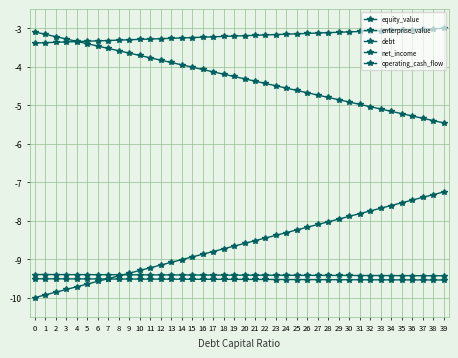

Reading left to right, extract all data points from this chart.

equity_value: -3.1	-3.2	-3.2	-3.3	-3.3	-3.4	-3.5	-3.5	-3.6	-3.6	-3.7	-3.8	-3.8	-3.9	-3.9	-4.0	-4.1	-4.1	-4.2	-4.3	-4.3	-4.4	-4.4	-4.5	-4.6	-4.6	-4.7	-4.7	-4.8	-4.9	-4.9	-5.0	-5.0	-5.1	-5.2	-5.2	-5.3	-5.3	-5.4	-5.5
enterprise_value: -3.4	-3.4	-3.4	-3.4	-3.3	-3.3	-3.3	-3.3	-3.3	-3.3	-3.3	-3.3	-3.3	-3.3	-3.2	-3.2	-3.2	-3.2	-3.2	-3.2	-3.2	-3.2	-3.2	-3.2	-3.2	-3.1	-3.1	-3.1	-3.1	-3.1	-3.1	-3.1	-3.1	-3.1	-3.1	-3.0	-3.0	-3.0	-3.0	-3.0
debt: -10.0	-9.9	-9.9	-9.8	-9.7	-9.6	-9.6	-9.5	-9.4	-9.4	-9.3	-9.2	-9.2	-9.1	-9.0	-8.9	-8.9	-8.8	-8.7	-8.7	-8.6	-8.5	-8.5	-8.4	-8.3	-8.2	-8.2	-8.1	-8.0	-8.0	-7.9	-7.8	-7.7	-7.7	-7.6	-7.5	-7.5	-7.4	-7.3	-7.3
net_income: -9.5	-9.5	-9.5	-9.5	-9.5	-9.5	-9.5	-9.5	-9.5	-9.5	-9.5	-9.5	-9.5	-9.5	-9.5	-9.5	-9.5	-9.5	-9.5	-9.5	-9.5	-9.5	-9.5	-9.5	-9.5	-9.5	-9.5	-9.5	-9.5	-9.5	-9.5	-9.5	-9.5	-9.5	-9.5	-9.5	-9.5	-9.5	-9.5	-9.5
operating_cash_flow: -9.4	-9.4	-9.4	-9.4	-9.4	-9.4	-9.4	-9.4	-9.4	-9.4	-9.4	-9.4	-9.4	-9.4	-9.4	-9.4	-9.4	-9.4	-9.4	-9.4	-9.4	-9.4	-9.4	-9.4	-9.4	-9.4	-9.4	-9.4	-9.4	-9.4	-9.4	-9.4	-9.4	-9.4	-9.4	-9.4	-9.4	-9.4	-9.4	-9.4